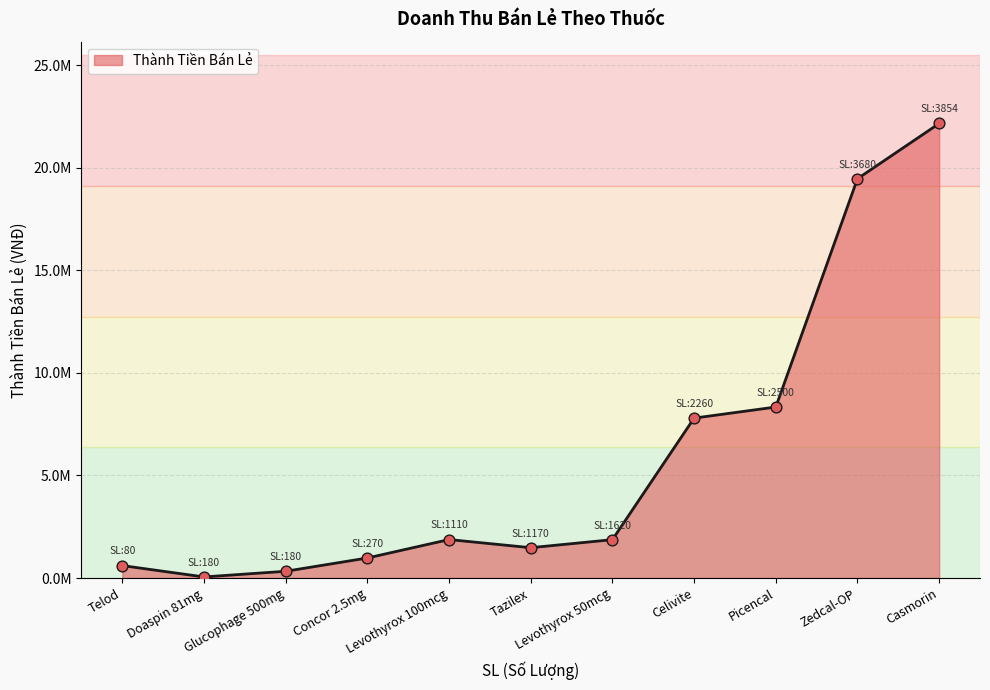

Between Tazilex and Telod, which is larger?

Tazilex